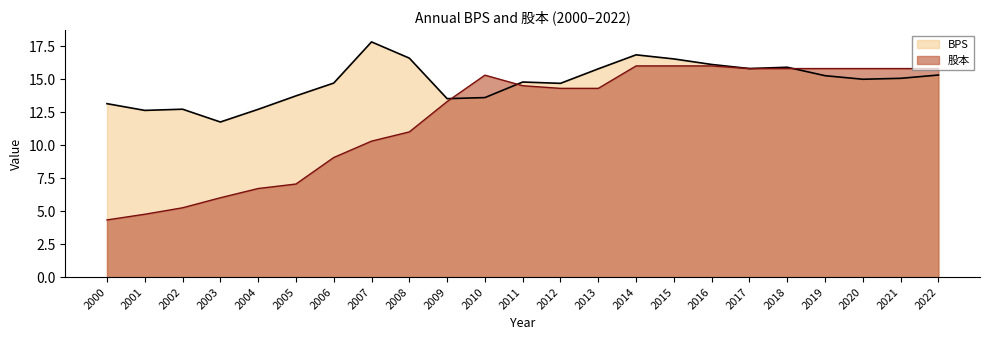

Where is BPS nearest to the value 14?

2005